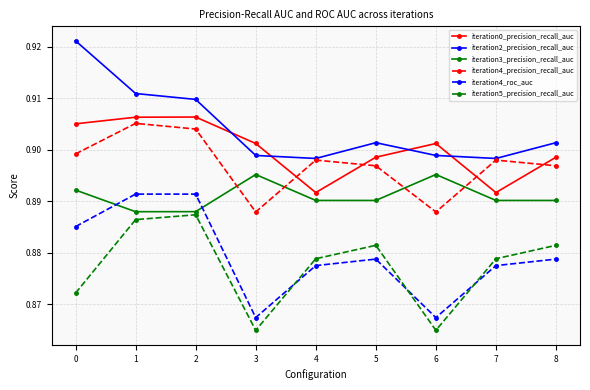

True or false: iteration3_precision_recall_auc has a value of 1.2 at 7.

False